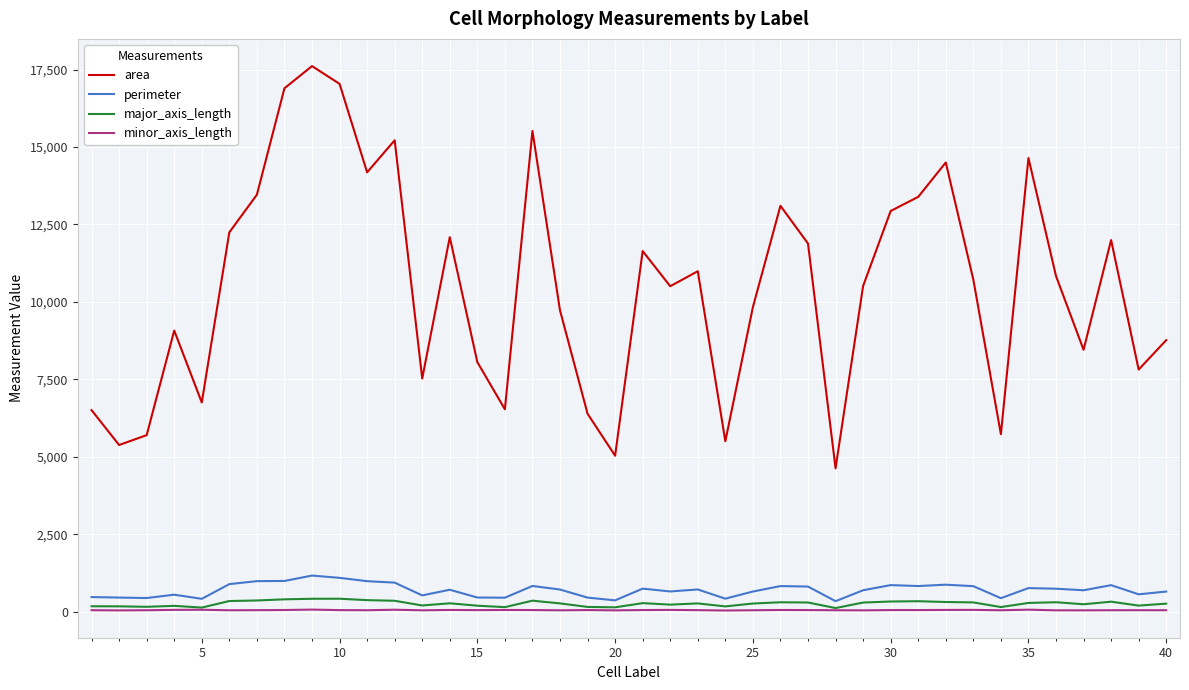

Which series has the largest total across all categories?

area